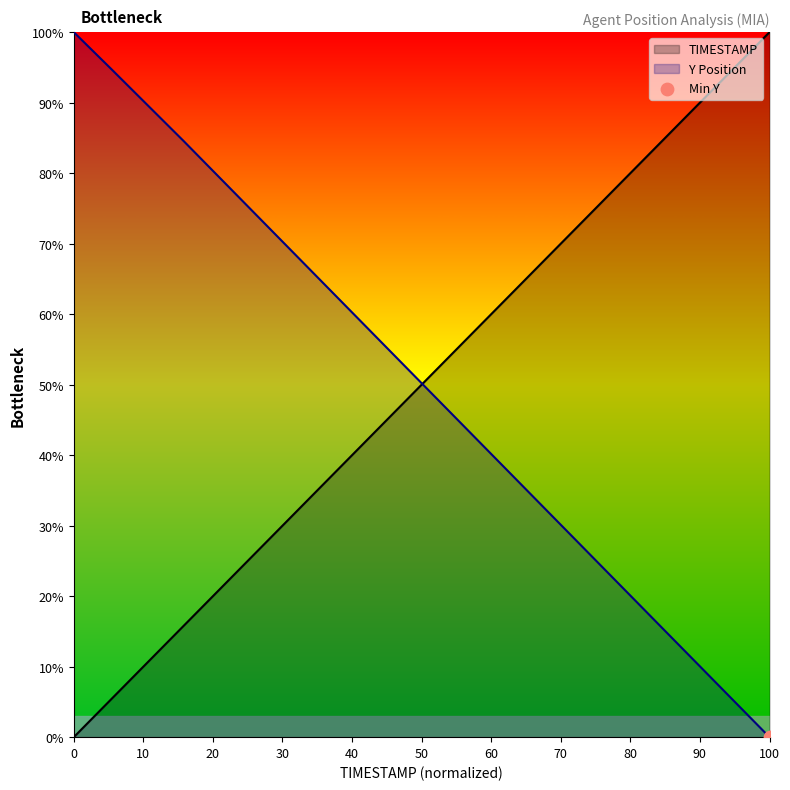

Which series reaches the maximum Y coordinate?

TIMESTAMP